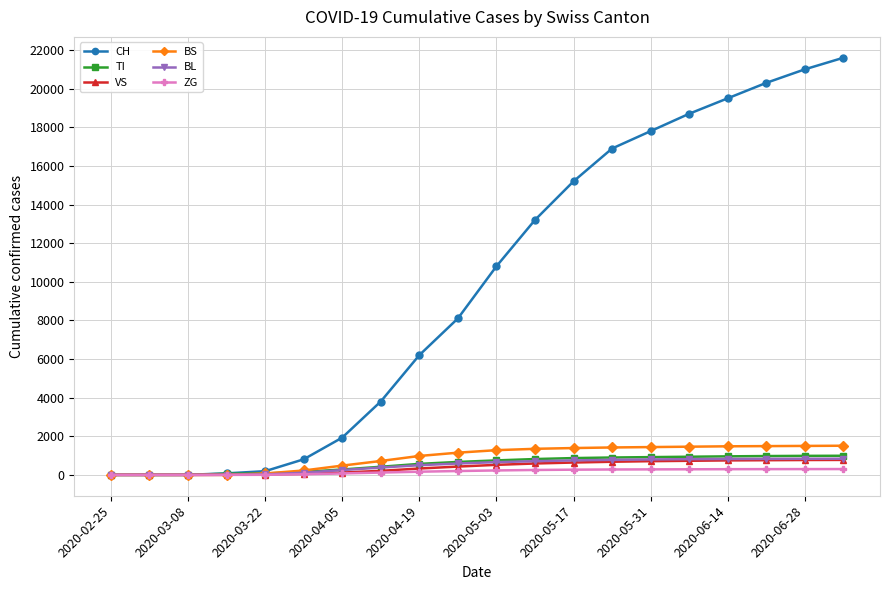

Which series has the widest spread of values?

CH